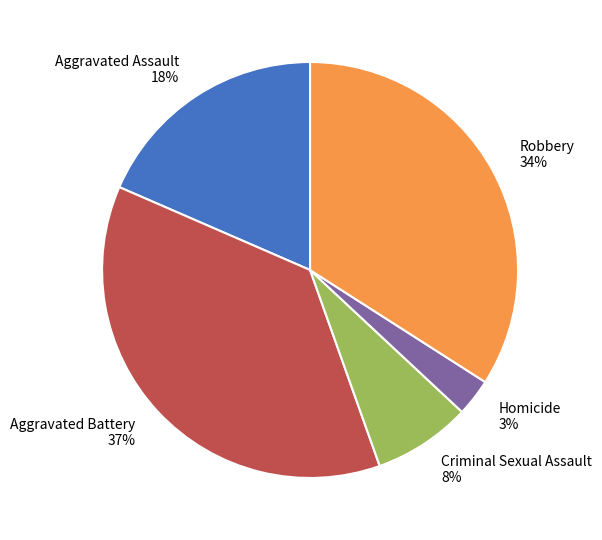

Rank the categories by value from highest to lowest.

Aggravated Battery, Robbery, Aggravated Assault, Criminal Sexual Assault, Homicide